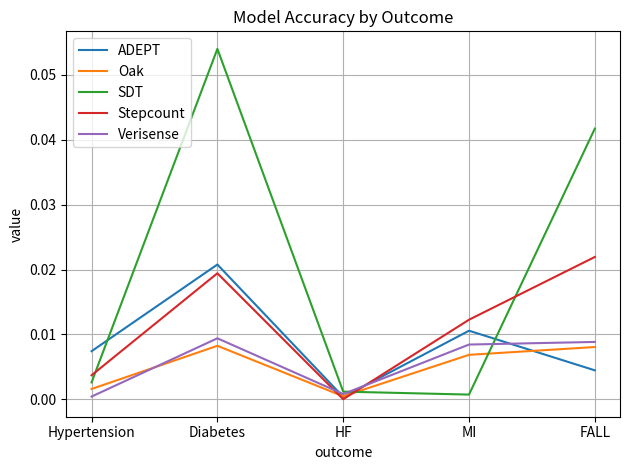

At which category is the sum across all series the highest?

Diabetes